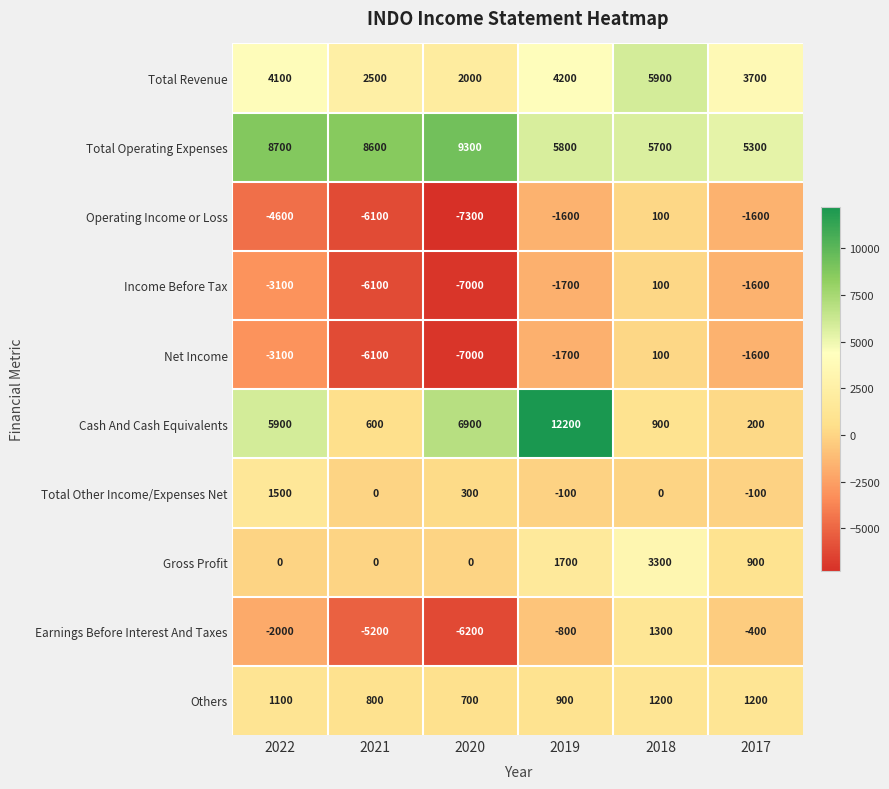

At which category is the sum across all series the highest?

2019